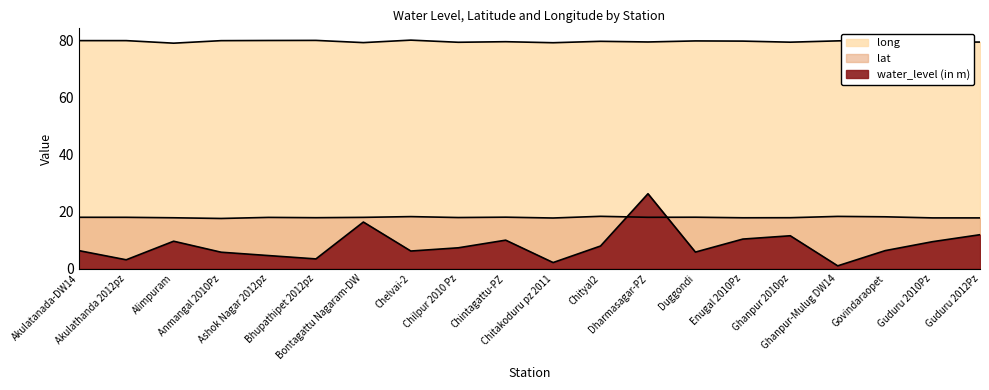

True or false: lat and long cross at least once.

False